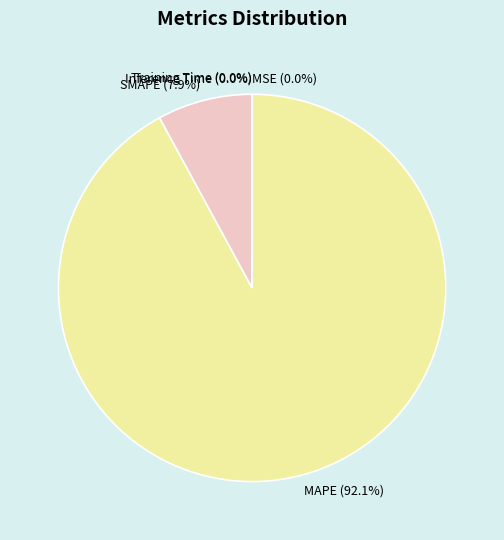

What is the largest slice in the pie chart?

MAPE